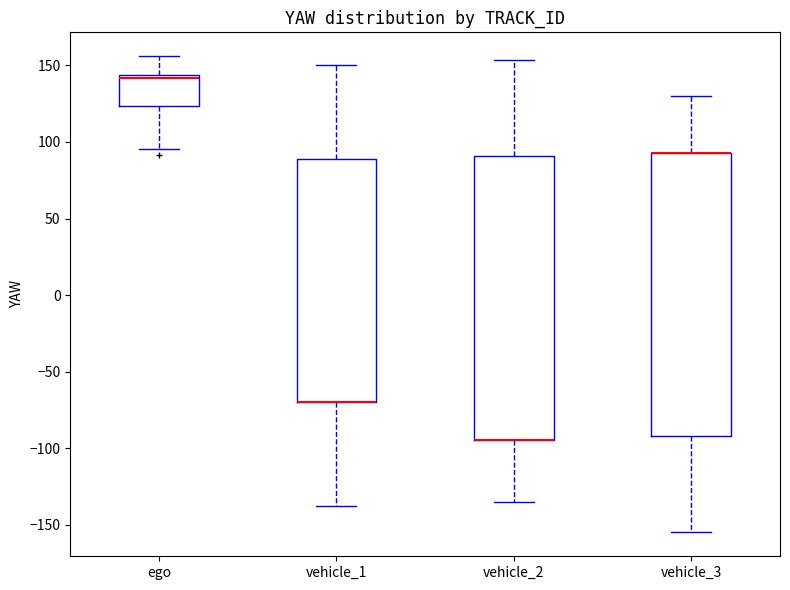

Reading left to right, transcribe this box plot: for each box, give where its median line is, the range the box spans, and where its two whiskers end, as read against the y-axis. The values are not printed on the chart, so give them approximately, as read against the axis.

ego: median 140, box 125 to 145, whiskers 95 to 155
vehicle_1: median -70 (drawn on the box's lower edge), box -70 to 90, whiskers -140 to 150
vehicle_2: median -95 (drawn on the box's lower edge), box -95 to 90, whiskers -135 to 155
vehicle_3: median 90 (drawn on the box's upper edge), box -90 to 90, whiskers -155 to 130